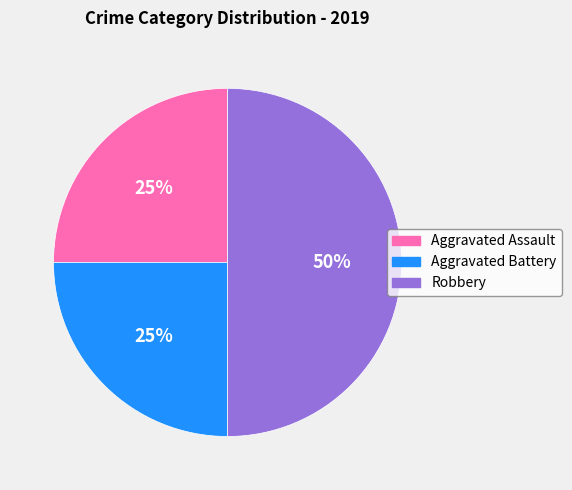

Do Robbery and Aggravated Assault together represent more than half of the pie?

Yes